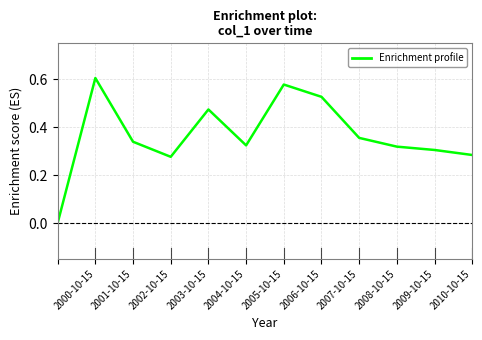

Does the chart have visible grid lines?

Yes